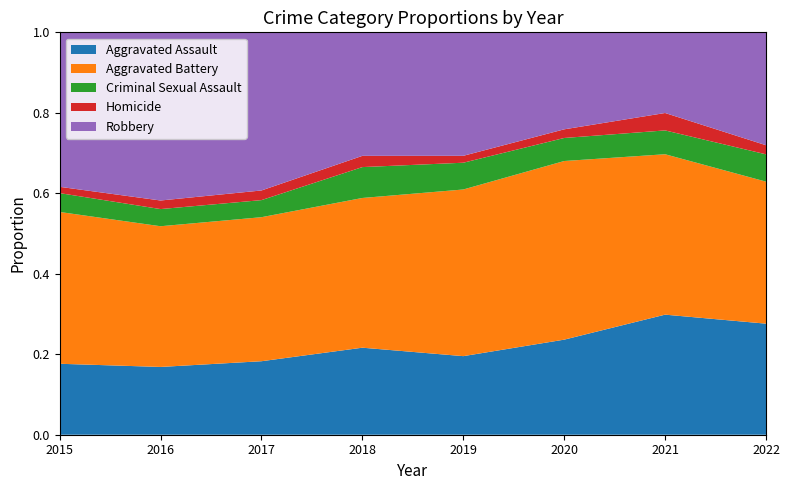

Reading left to right, extract all data points from this chart.

Aggravated Assault: 79	79	99	93	91	99	131	61
Aggravated Battery: 169	164	194	160	193	186	175	78
Criminal Sexual Assault: 21	20	23	33	31	24	26	15
Homicide: 7	10	13	12	8	9	19	5
Robbery: 172	196	213	132	143	101	88	62